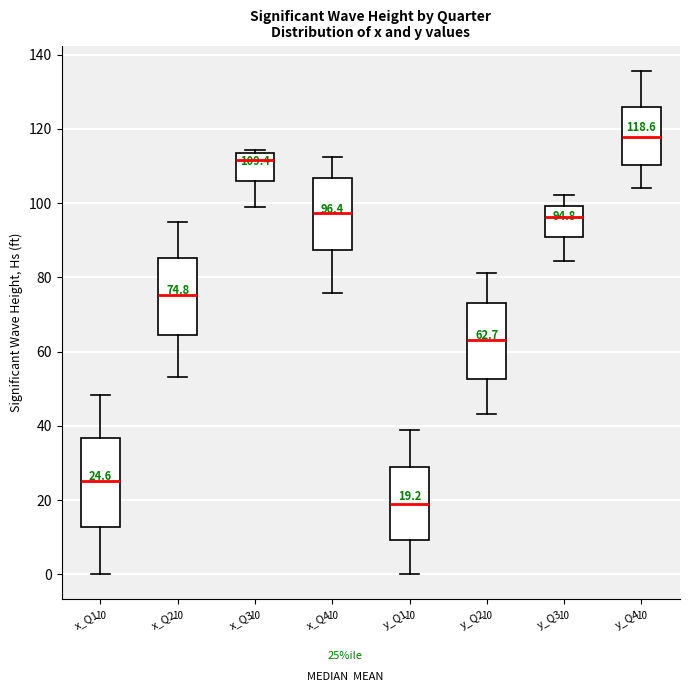

Which box is the tallest, from its lower edge to its upper edge?

x_Q1